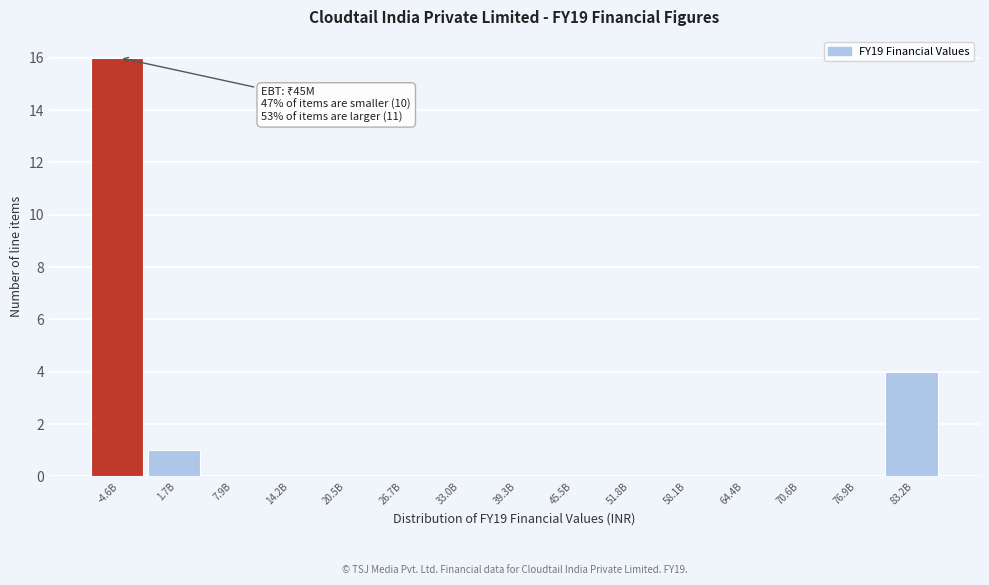

Reading right to left, what are all the values shown in this chart?

83.2B=4	76.9B=0	70.6B=0	64.4B=0	58.1B=0	51.8B=0	45.5B=0	39.3B=0	33.0B=0	26.7B=0	20.5B=0	14.2B=0	7.9B=0	1.7B=1	-4.6B=16